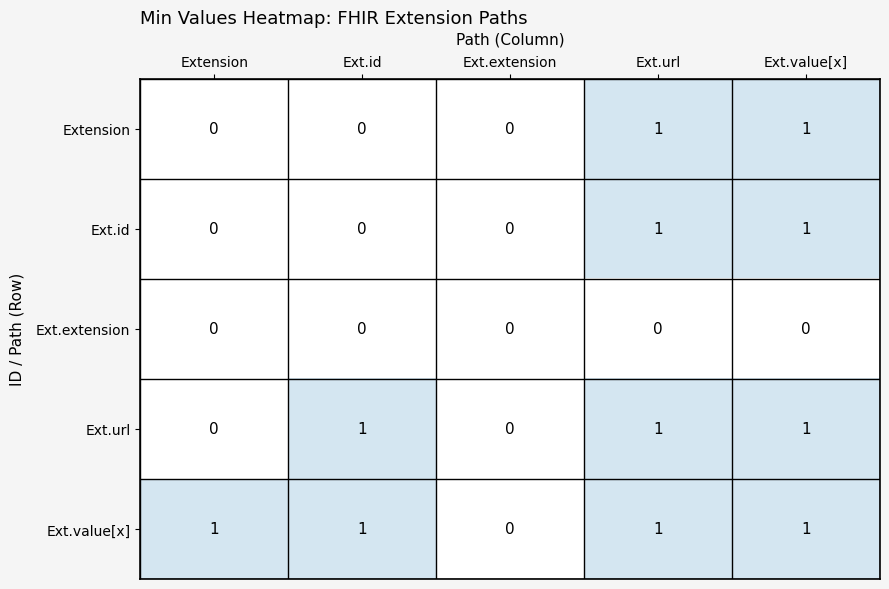

Count the number of categories in the chart.

5